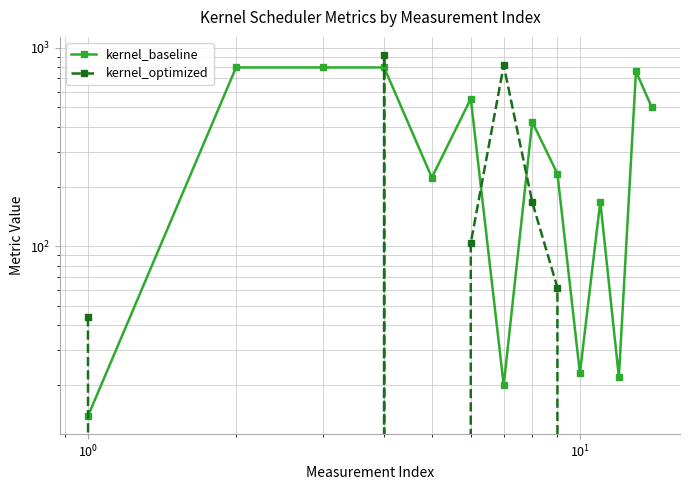

Which series has the largest total across all categories?

kernel_baseline